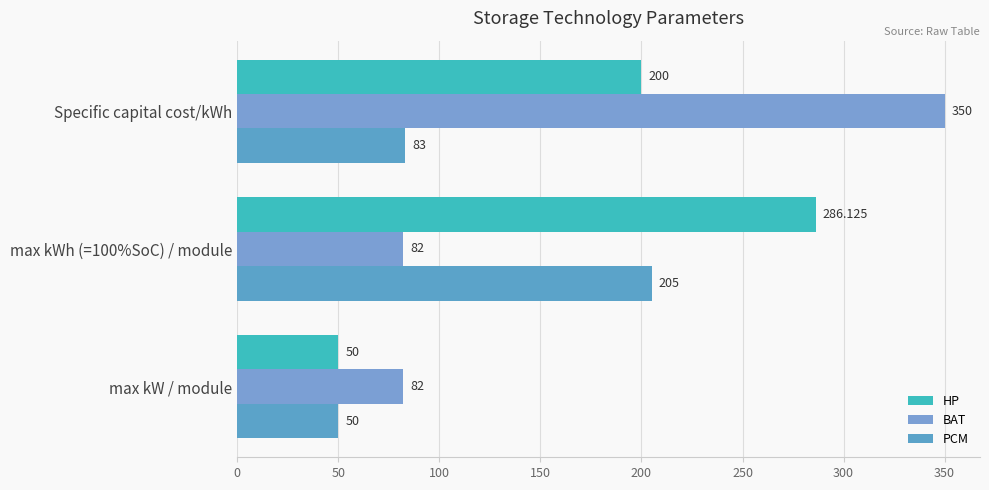

Which category has the highest value in the BAT series?

Specific capital cost/kWh